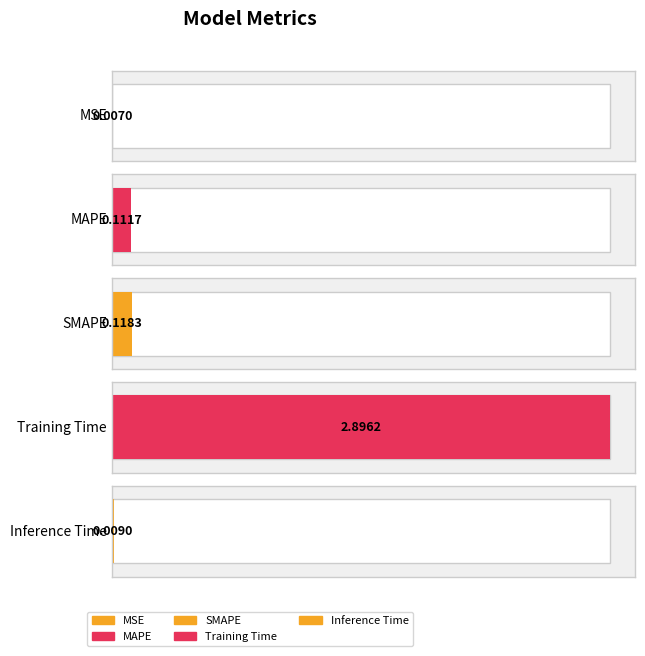

The value at Training Time is 2.9. True or false?

True